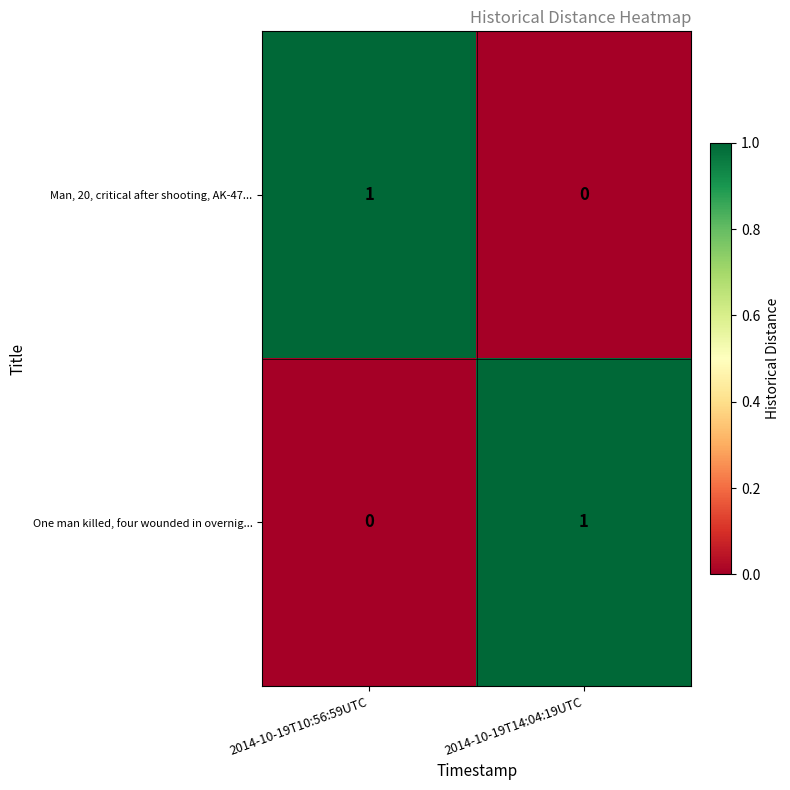

List the labels in order of Man, 20, critical after shooting, AK-47... value, largest first.

2014-10-19T10:56:59UTC, 2014-10-19T14:04:19UTC